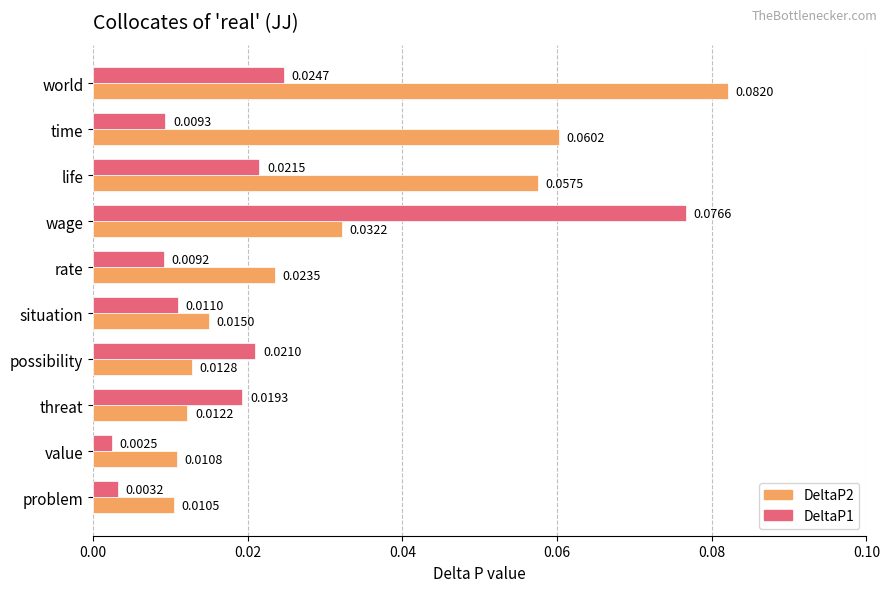

What are all the series names shown in the legend?

DeltaP2, DeltaP1